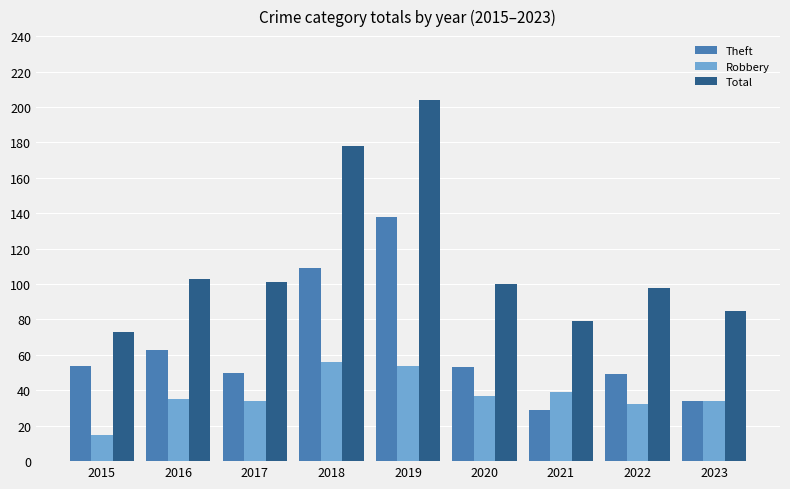

Reading left to right, extract all data points from this chart.

Theft: 2015=54	2016=63	2017=50	2018=109	2019=138	2020=53	2021=29	2022=49	2023=34
Robbery: 2015=15	2016=35	2017=34	2018=56	2019=54	2020=37	2021=39	2022=32	2023=34
Total: 2015=73	2016=103	2017=101	2018=178	2019=204	2020=100	2021=79	2022=98	2023=85